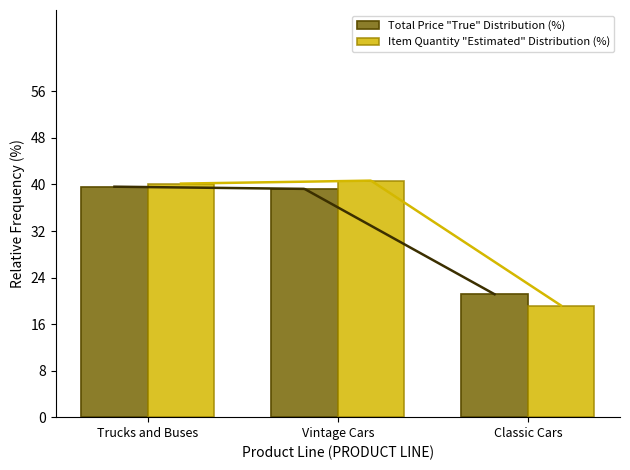

Between Trucks and Buses and Classic Cars, which series saw the biggest shift?

Item Quantity "Estimated" Distribution (%)